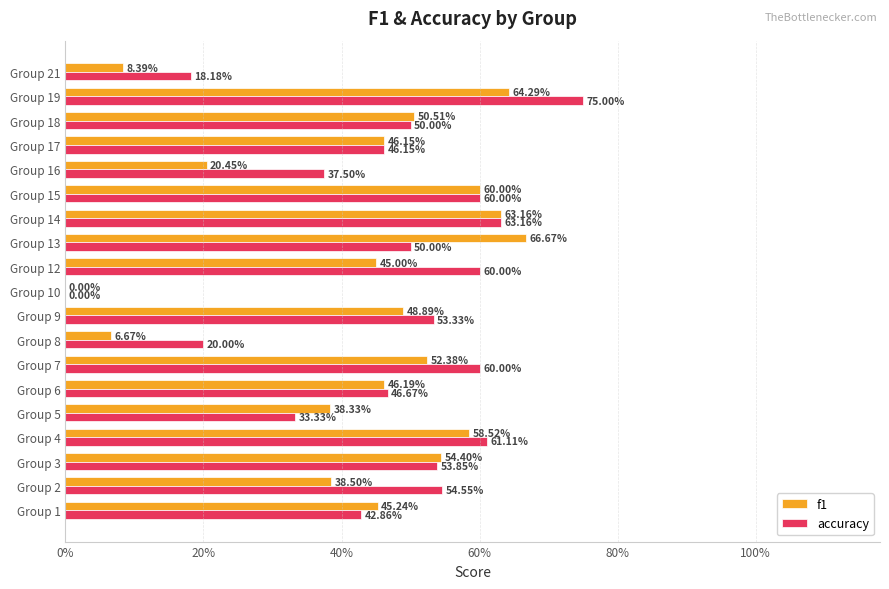

What are all the series names shown in the legend?

f1, accuracy